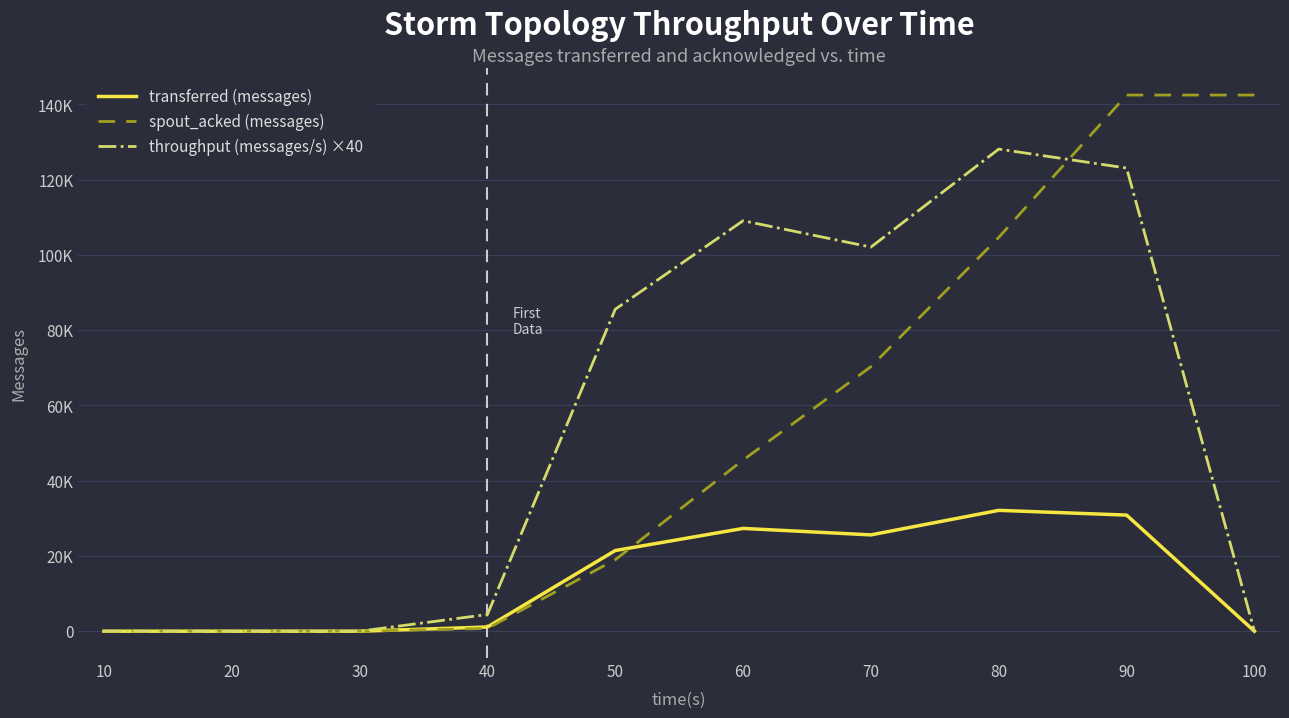

What is the total value across all series at 70?

197980